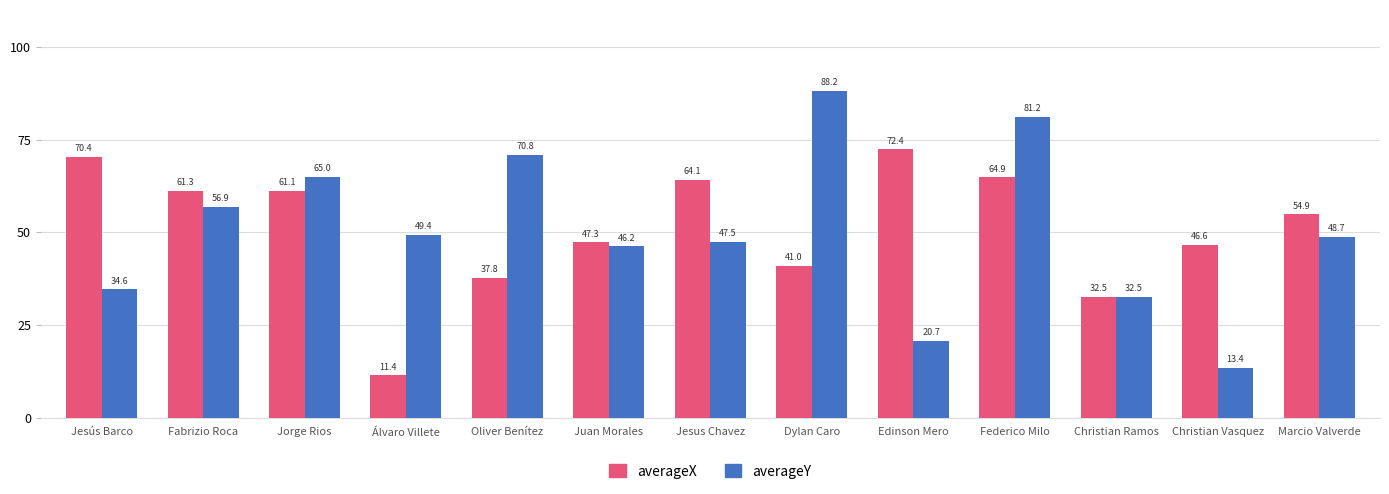

Which category has the lowest value across all series?

Álvaro Villete